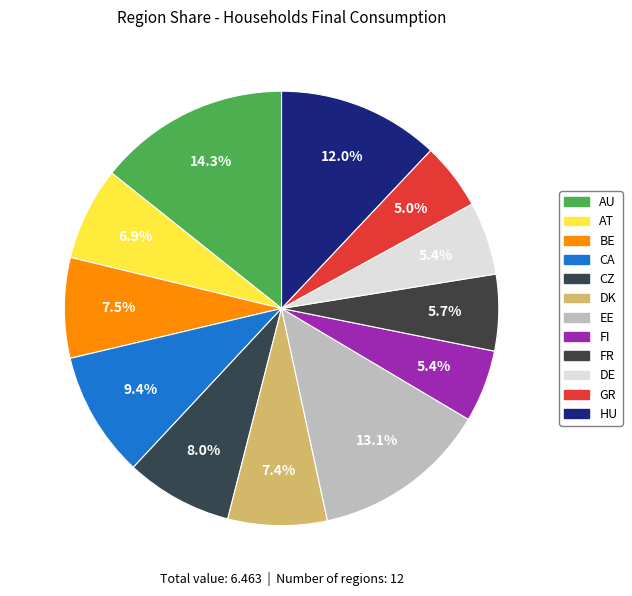

What percentage is NOT represented by FI?

94.6%